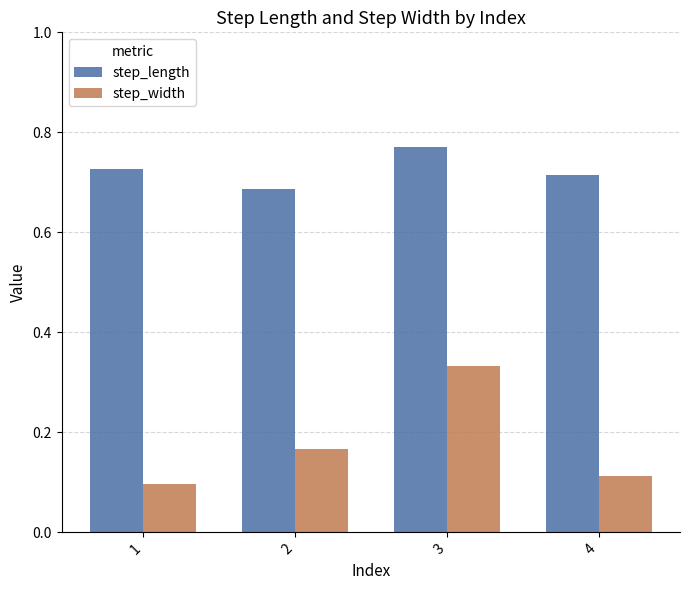

The value of step_length at 1 is 0.5. True or false?

False